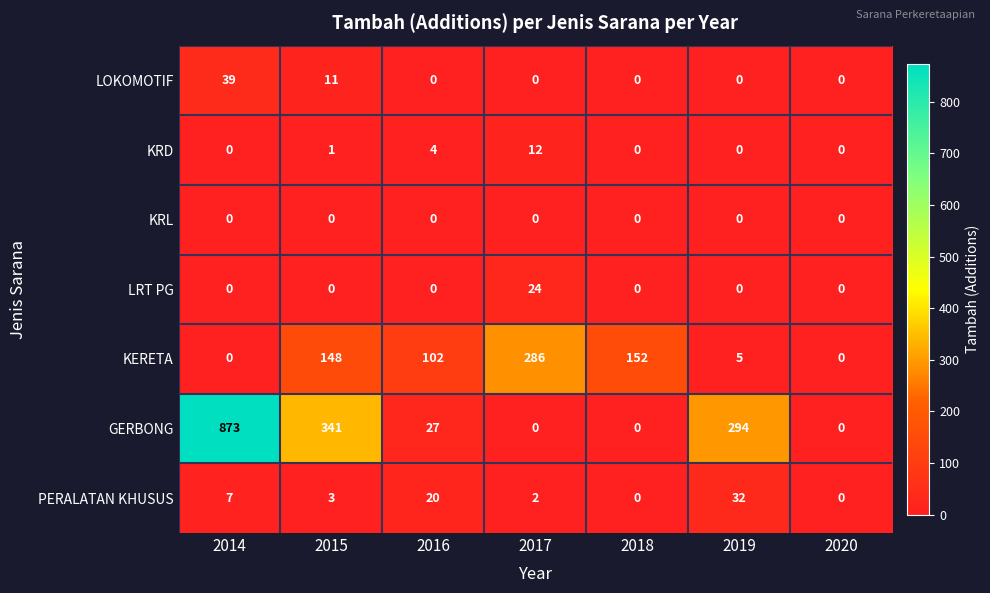

Is it true that LOKOMOTIF equals 11 at 2015?

True